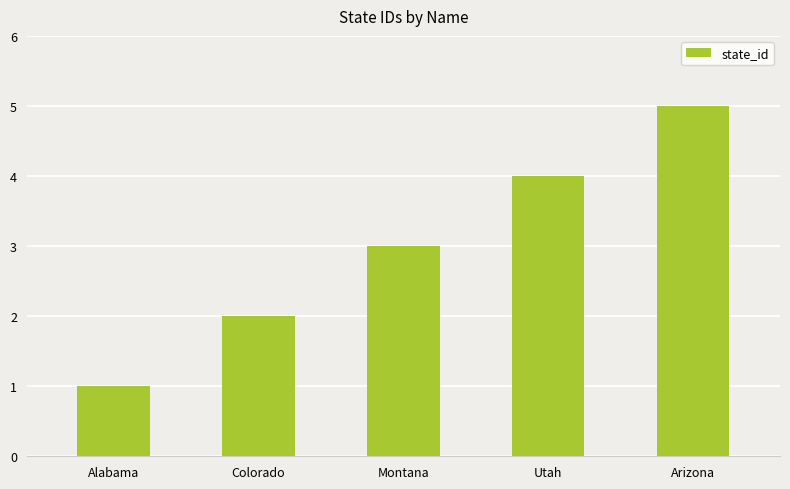

Which label corresponds to the largest value in the chart?

Arizona